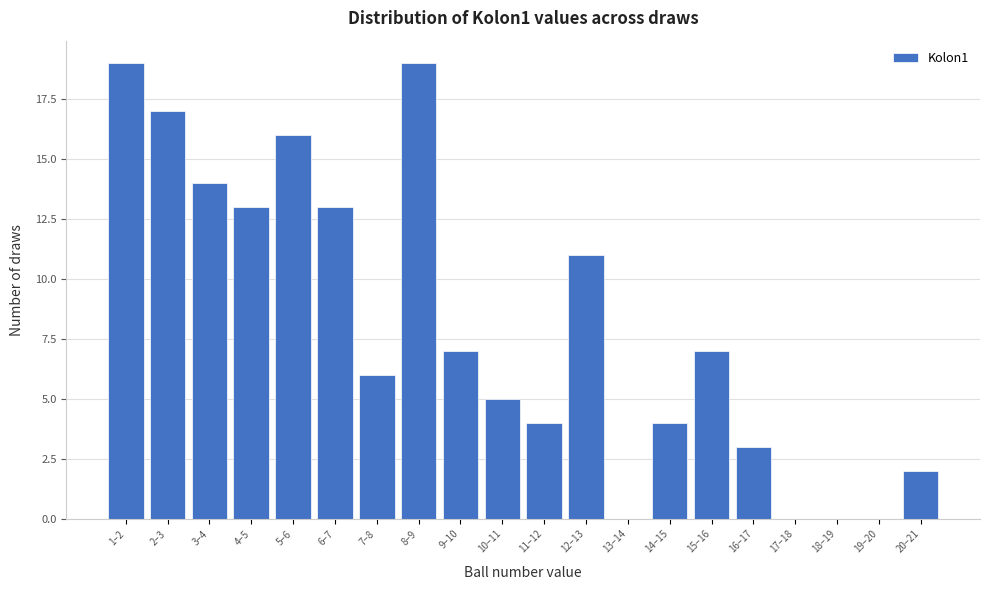

Reading right to left, what are all the values shown in this chart?

20–21=2	19–20=0	18–19=0	17–18=0	16–17=3	15–16=7	14–15=4	13–14=0	12–13=11	11–12=4	10–11=5	9–10=7	8–9=19	7–8=6	6–7=13	5–6=16	4–5=13	3–4=14	2–3=17	1–2=19